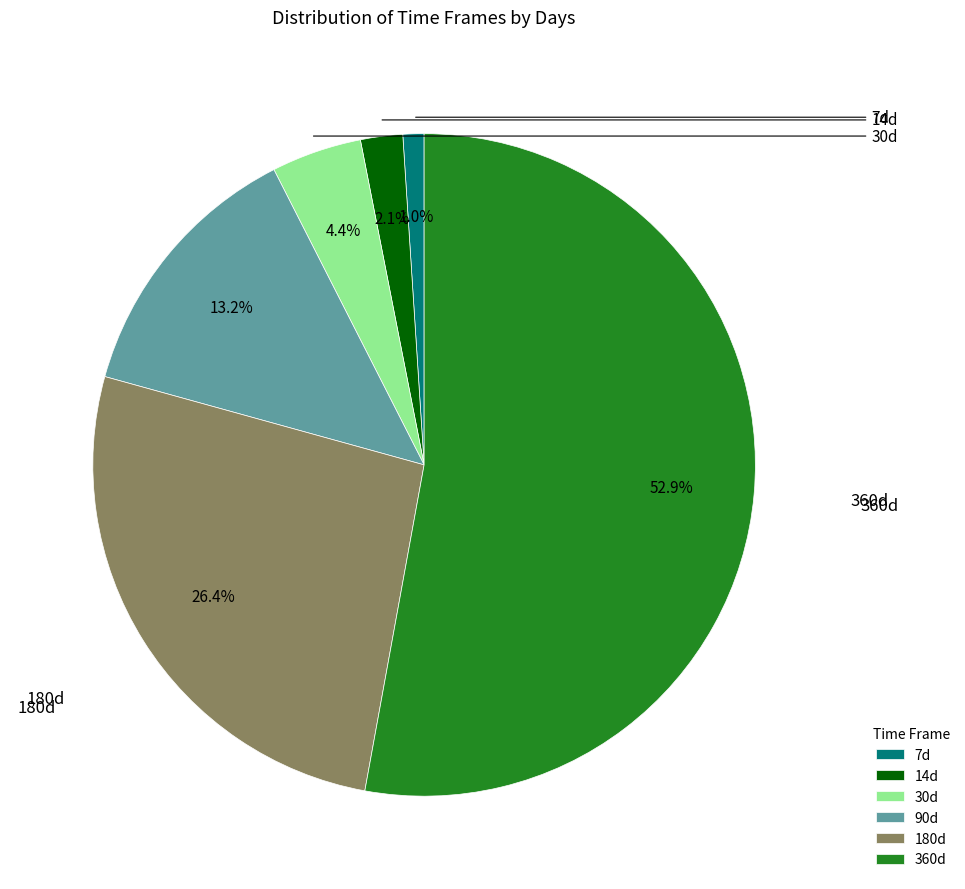

Is 360d the majority of the pie?

Yes